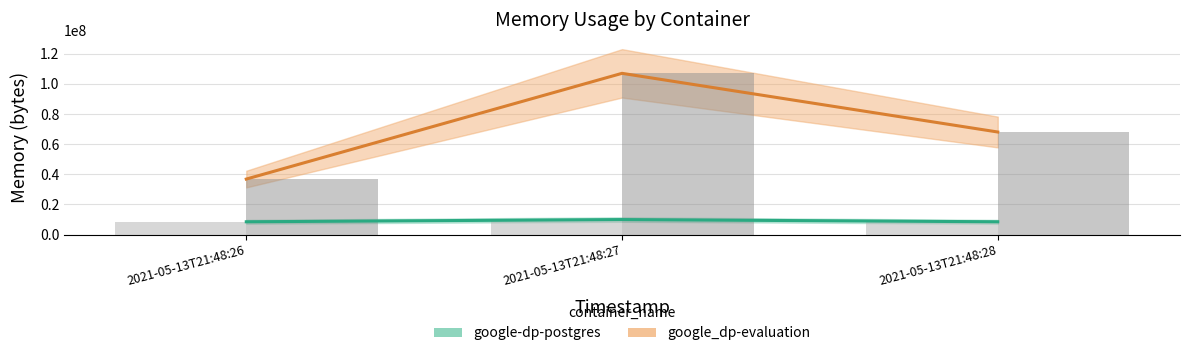

What is the lowest value of the google-dp-postgres series?

8503296